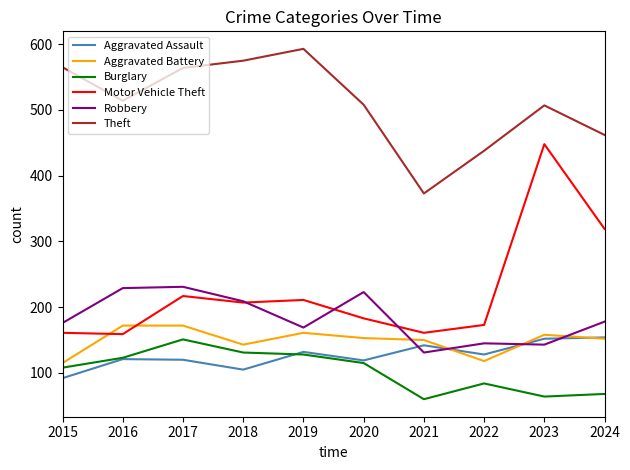

At which label does Burglary first exceed 115?

2016